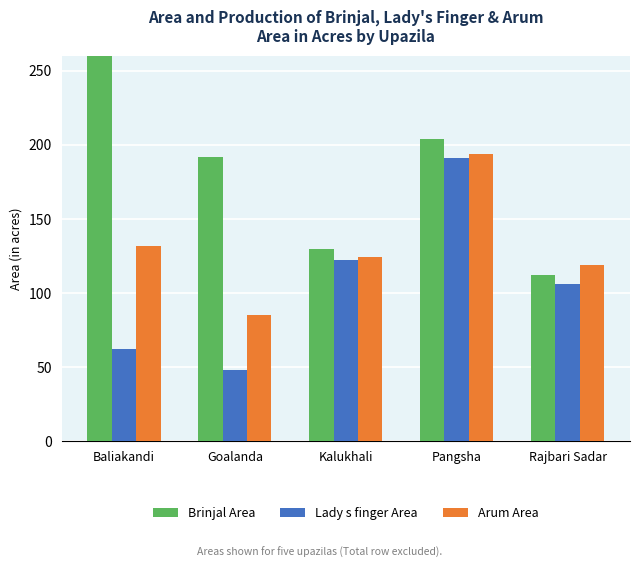

Which series has the largest total across all categories?

Brinjal Area